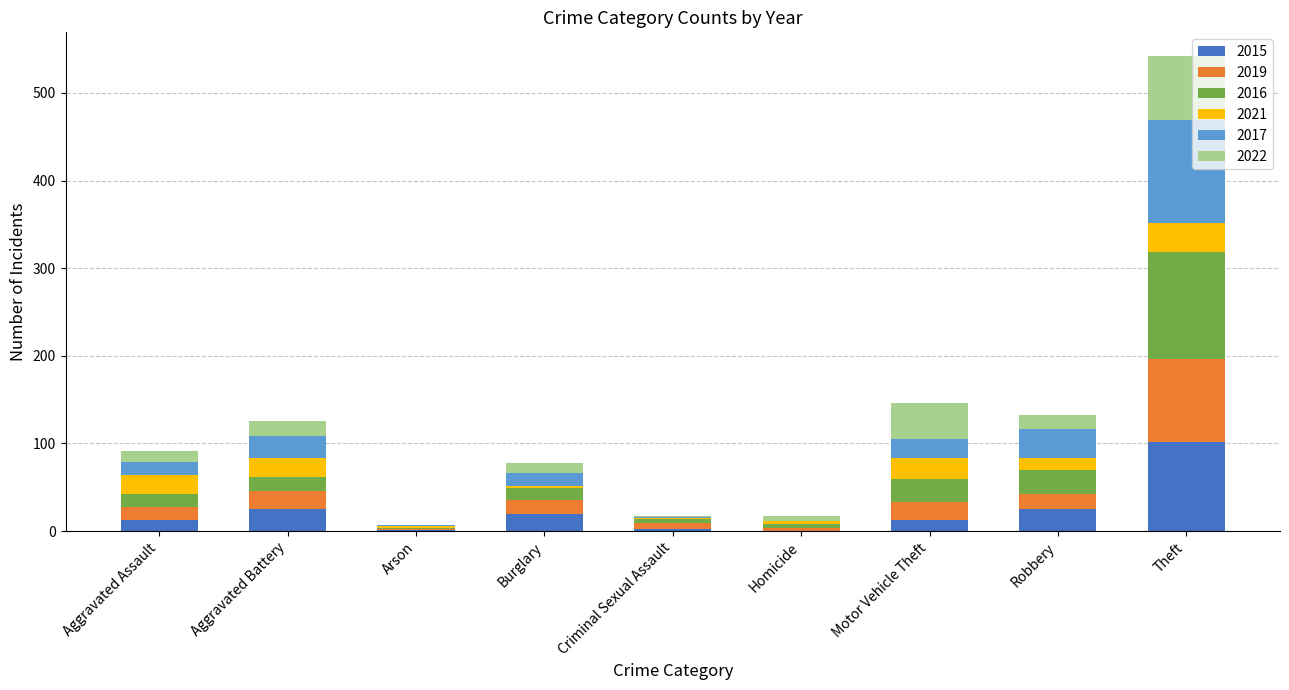

The 2015 series shows 25 at Aggravated Battery. True or false?

True